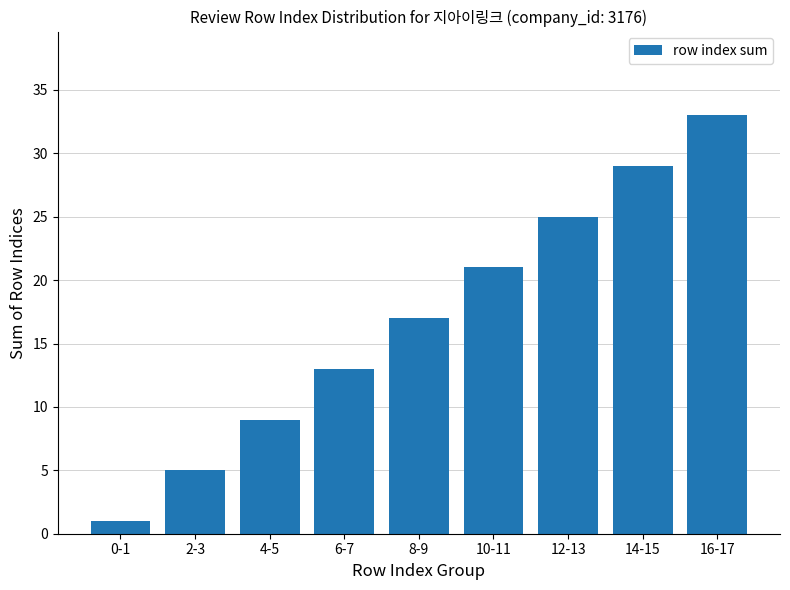

At which category does the chart reach its peak across all series?

16-17